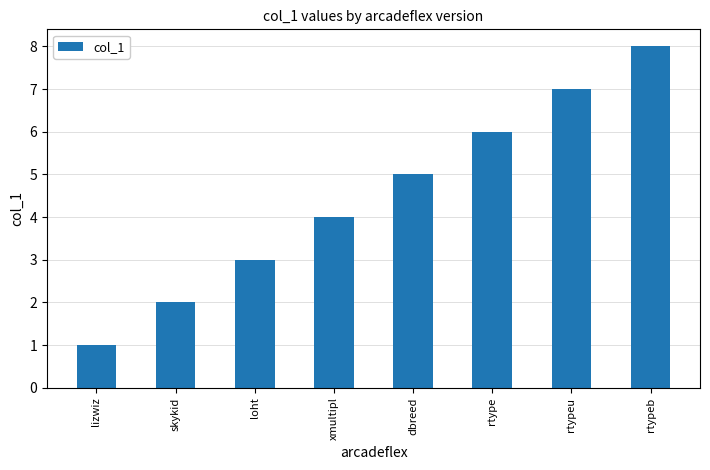

Is it true that the value at loht is 4?

False